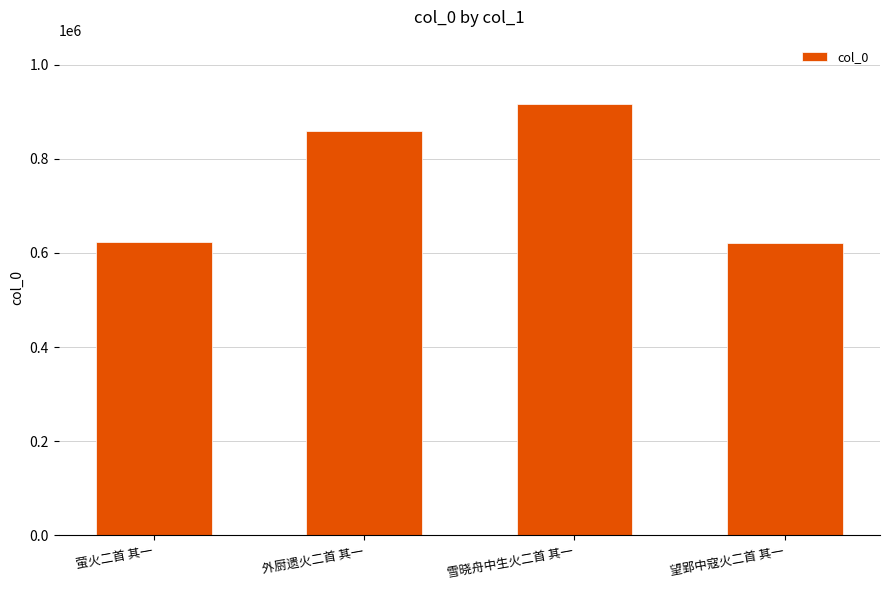

Which category has the highest value across all series?

雪晓舟中生火二首 其一